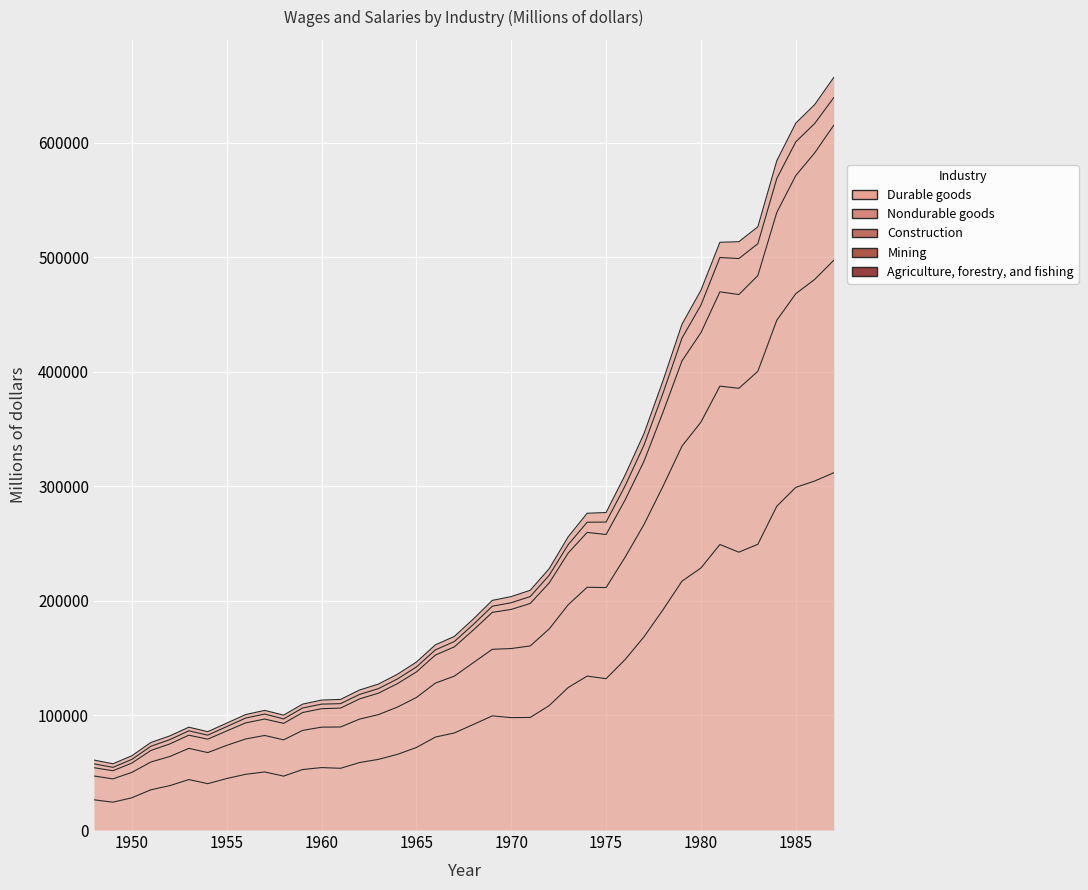

In Agriculture, forestry, and fishing, how many points are lower than both neighbors (excluding endpoints)?

3